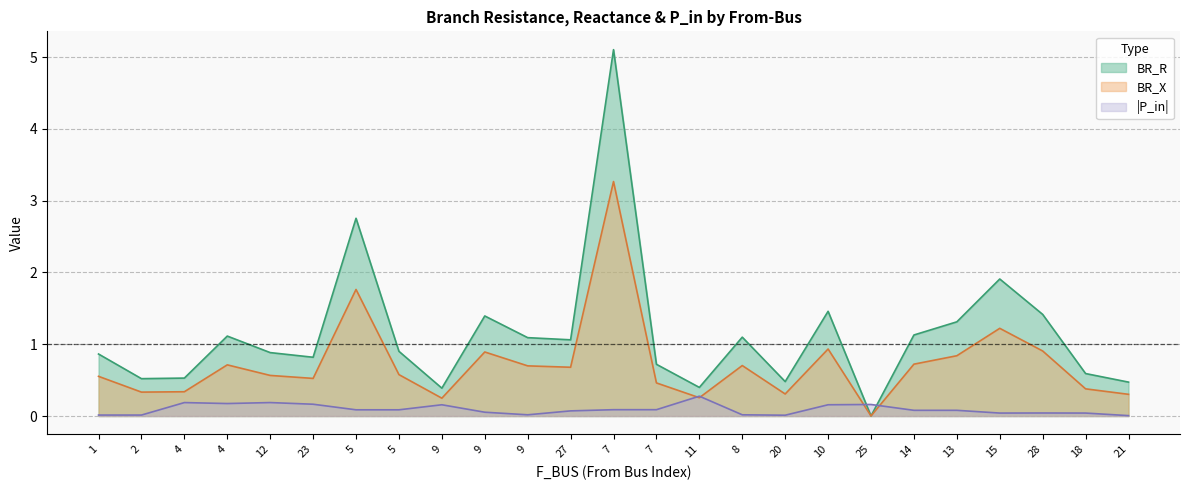

How many lines are shown in the chart?

3